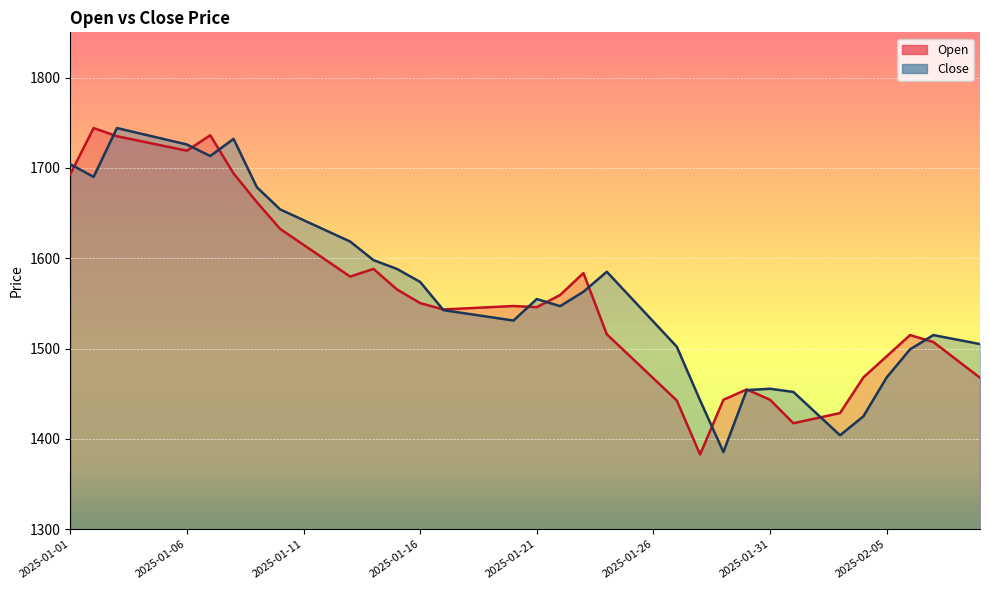

What is the label of the 17th point from the right?

2025-01-24